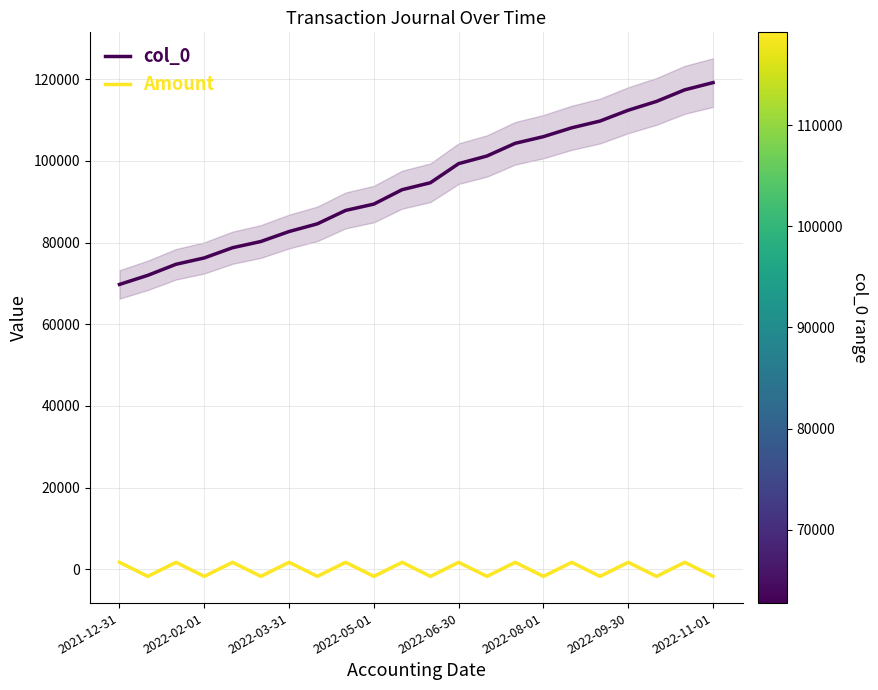

At which label is Amount closest to 0?

2021-12-31